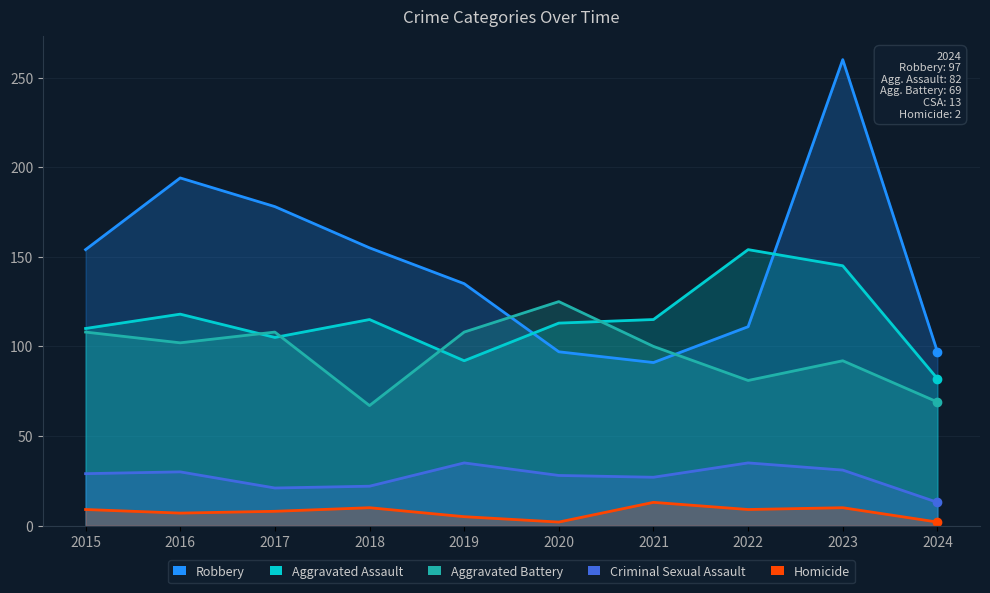

At which category does Criminal Sexual Assault reach its first local peak?

2016